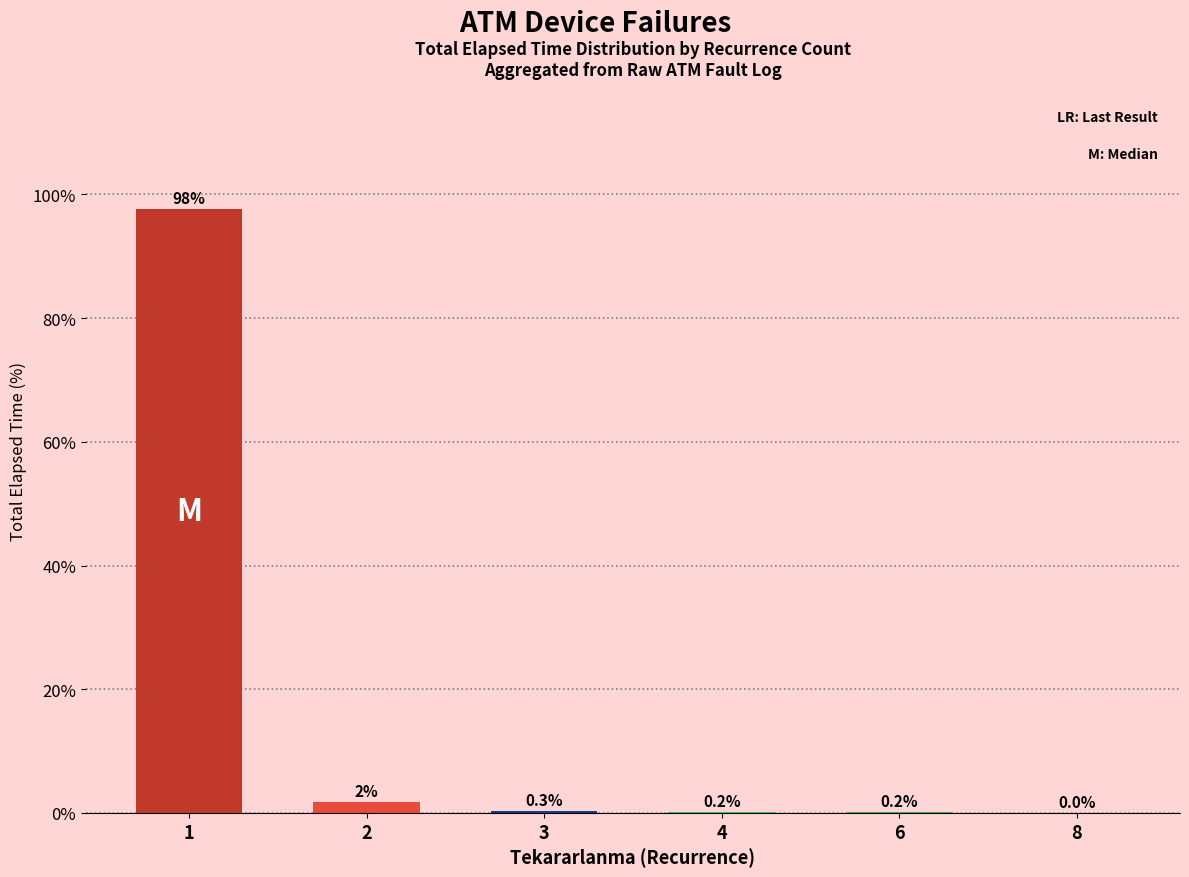

What is the change in value from 1 to 3?

-97.3